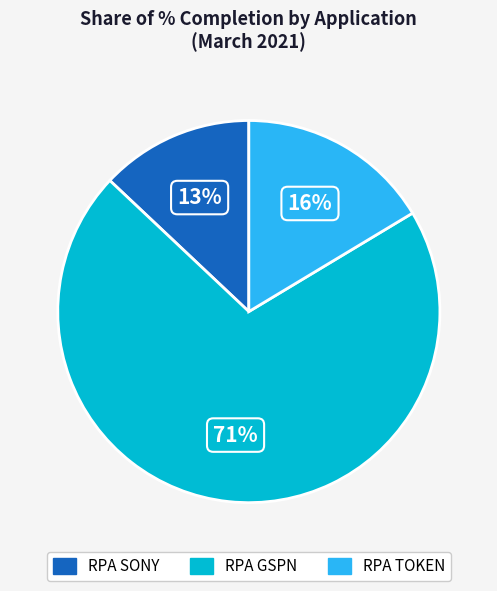

Is it true that RPA GSPN is 63% of the pie?

False